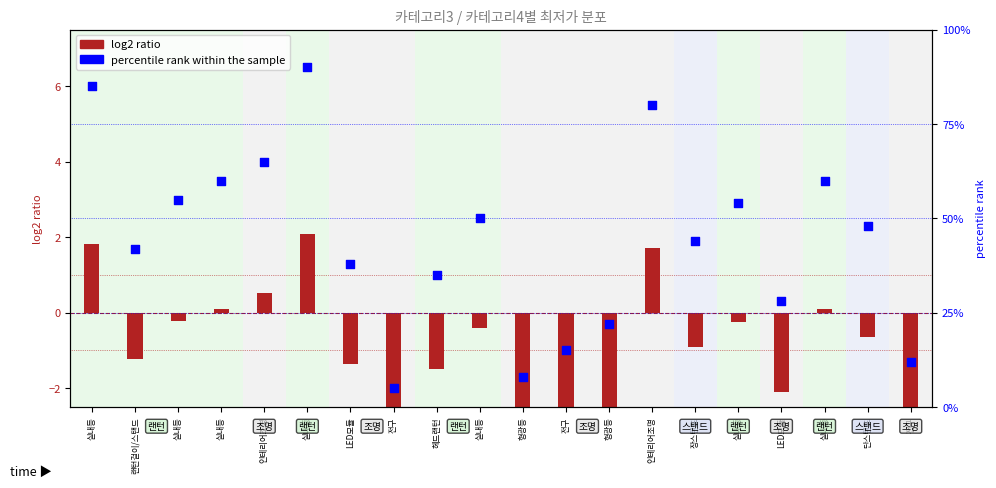

Which series reaches the maximum Y coordinate?

percentile rank within the sample